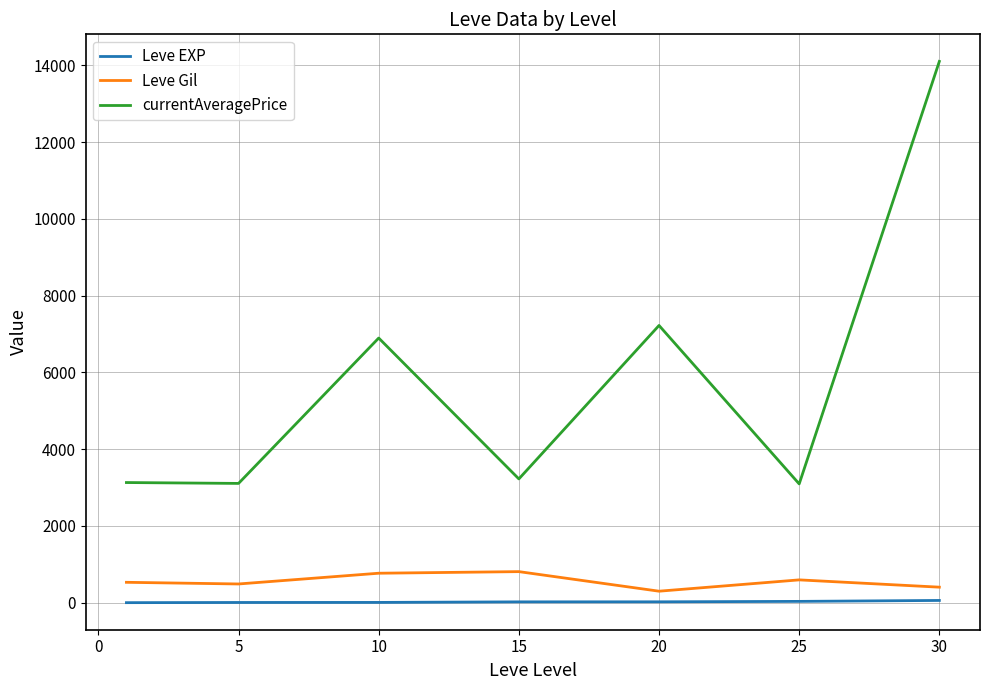

True or false: currentAveragePrice and Leve EXP intersect in this chart.

False